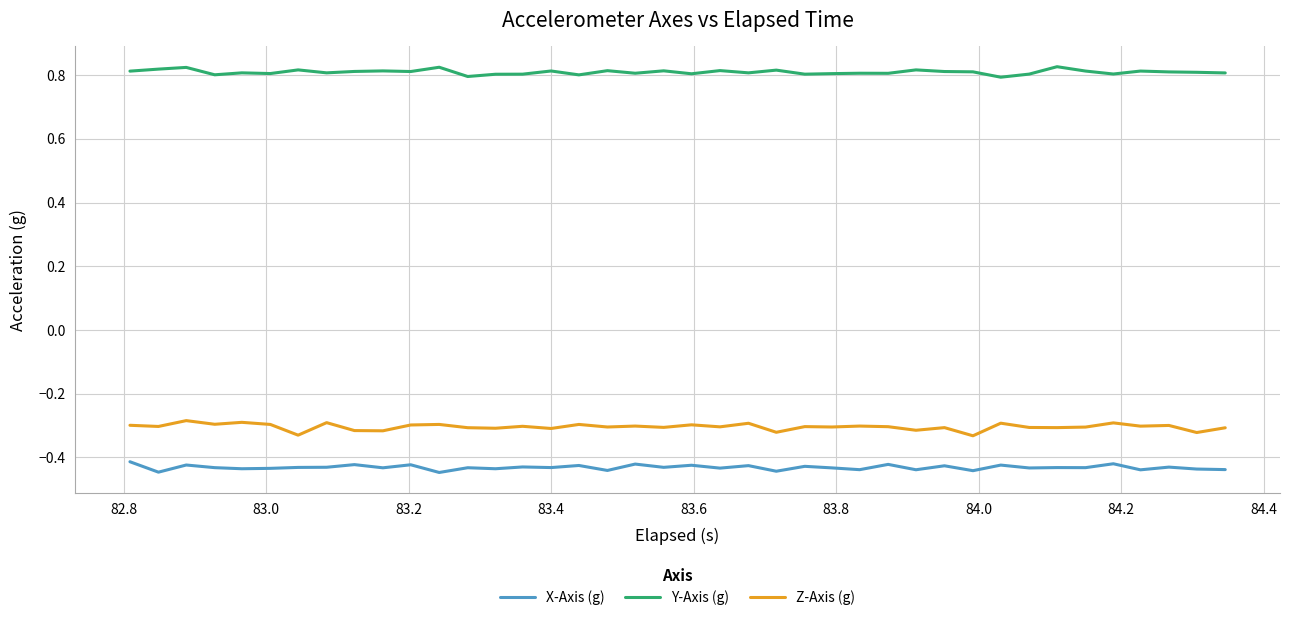

True or false: X-Axis (g) and Z-Axis (g) cross at least once.

False